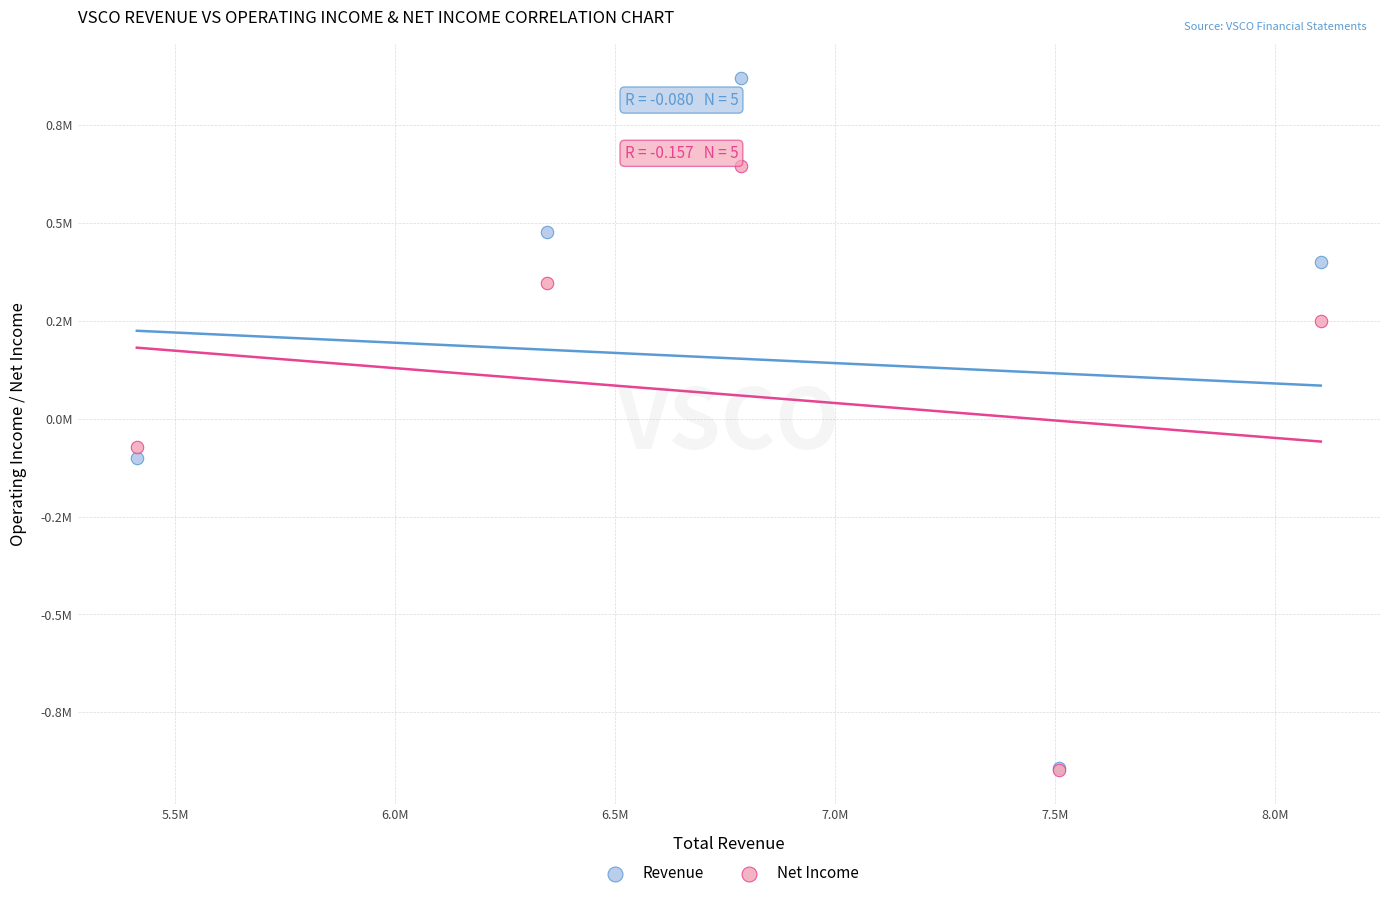

What are all the series names shown in the legend?

Revenue, Net Income